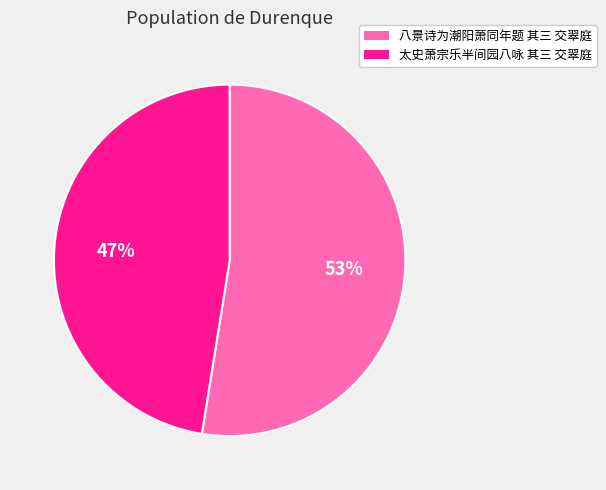

What is the largest slice in the pie chart?

八景诗为潮阳萧同年题 其三 交翠庭